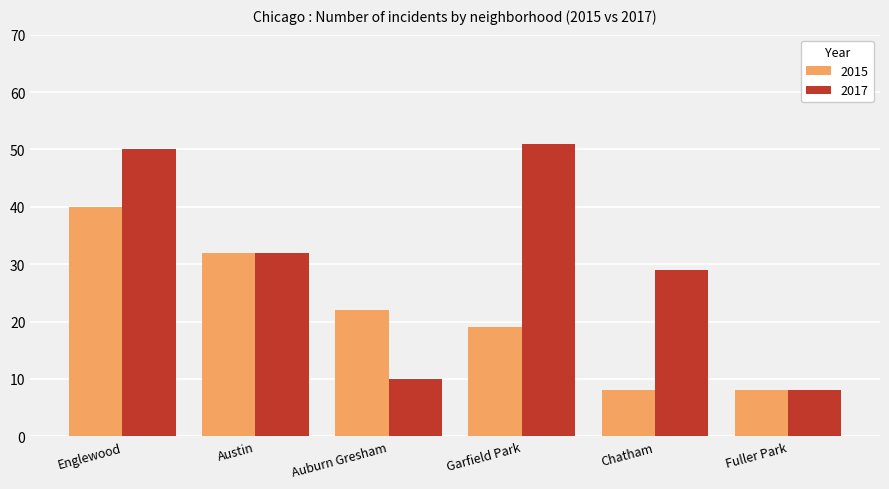

The 2015 series shows 32 at Austin. True or false?

True